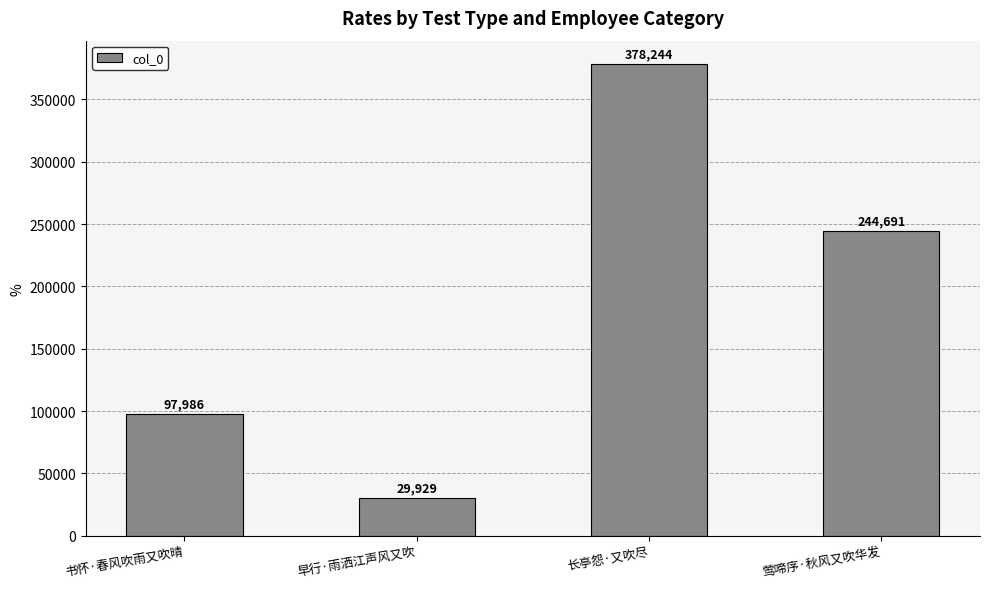

The value at 长亭怨·又吹尽 is 125365. True or false?

False